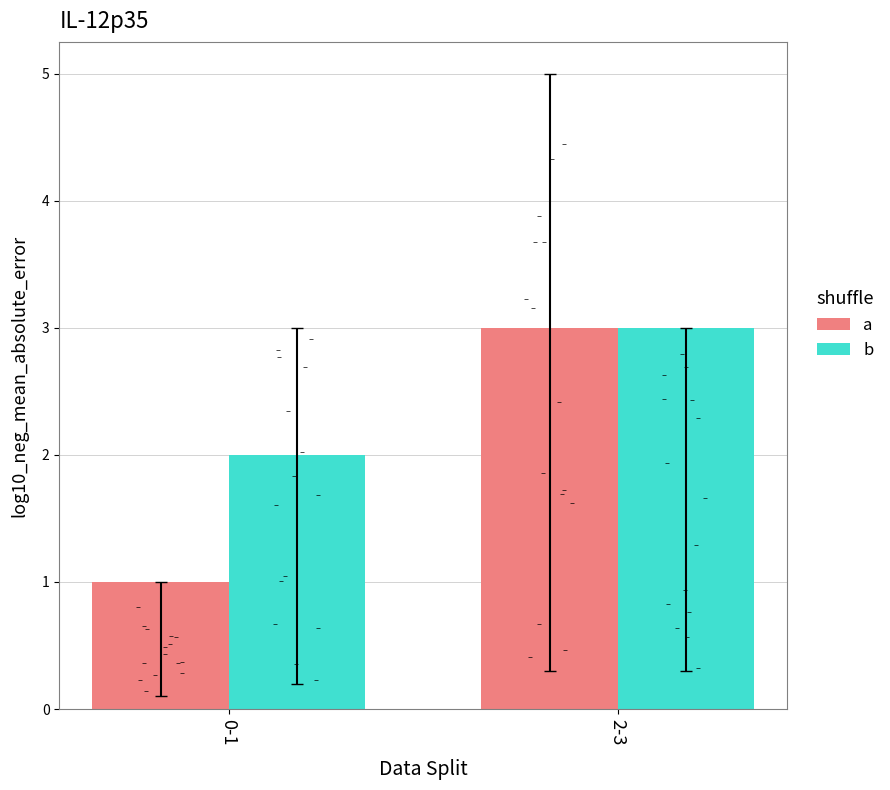

Is the value of b at 2-3 greater than the value of a at 2-3?

No